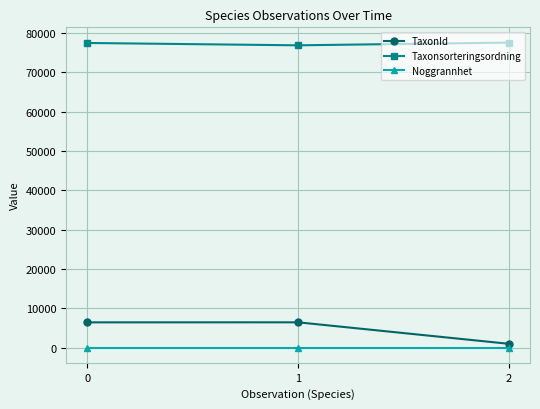

Which series has the largest total across all categories?

Taxonsorteringsordning